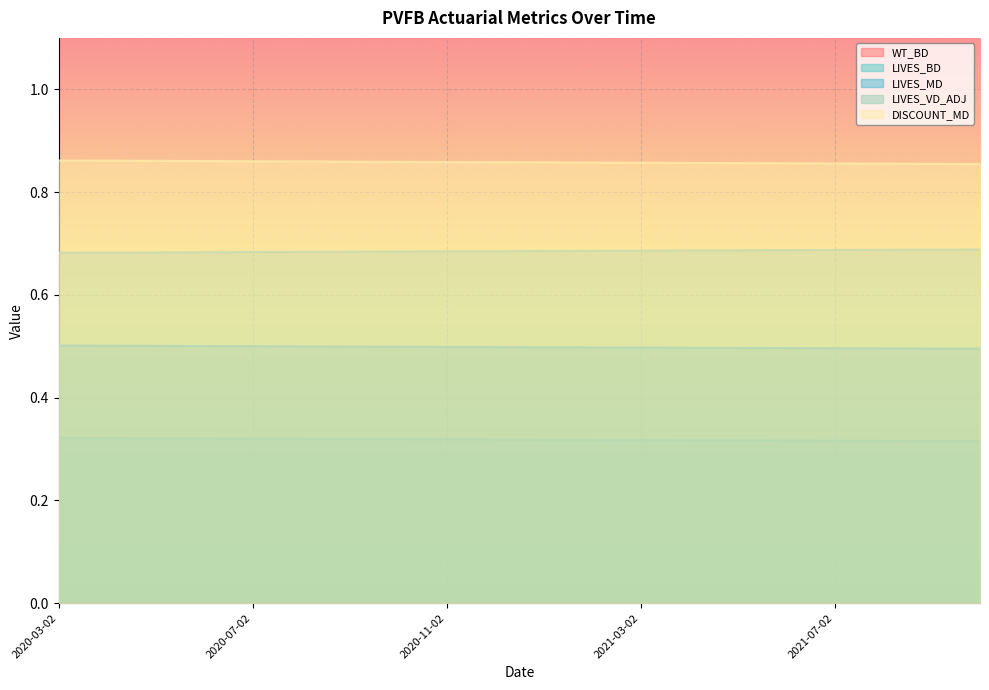

True or false: LIVES_BD and DISCOUNT_MD cross at least once.

False